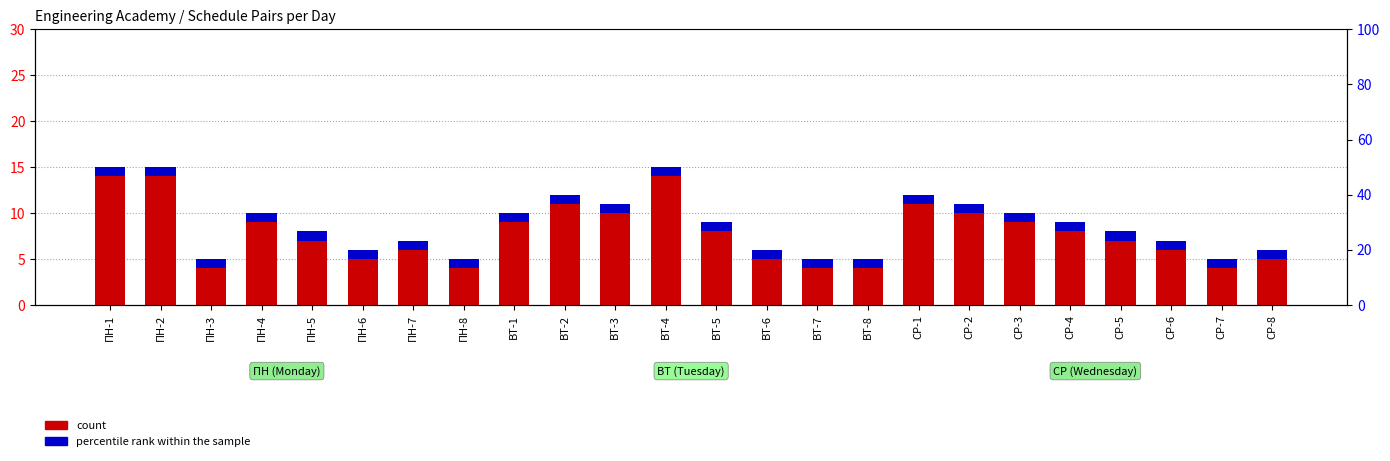

Which has a higher value, ВТ-2 or ВТ-4?

ВТ-4